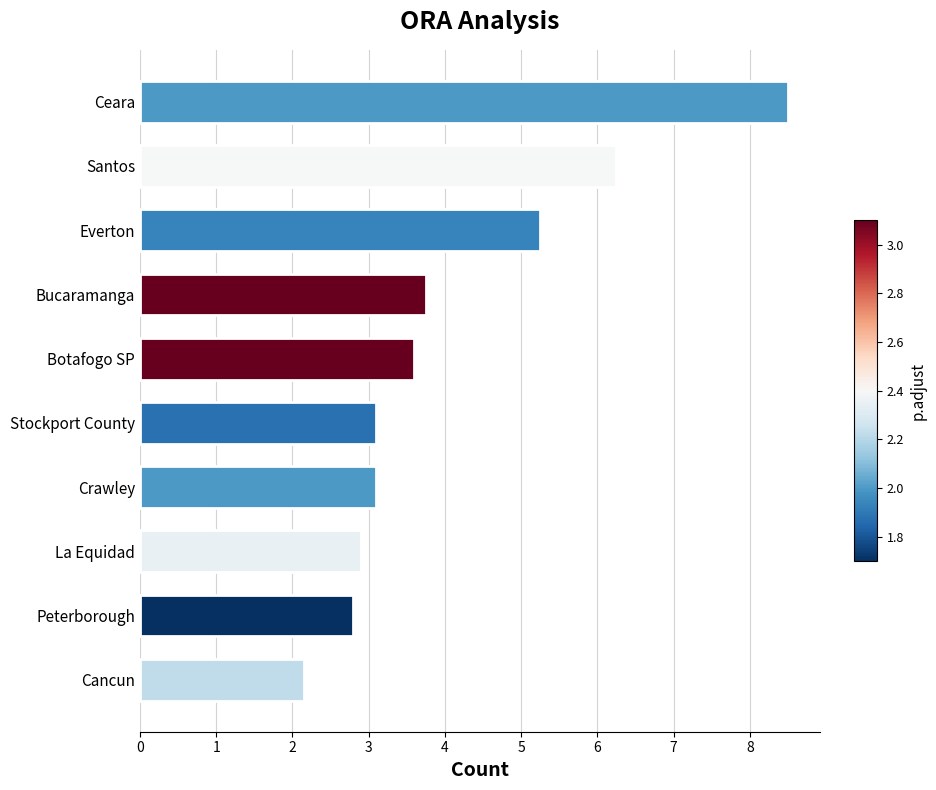

Which category has the lowest value across all series?

Cancun